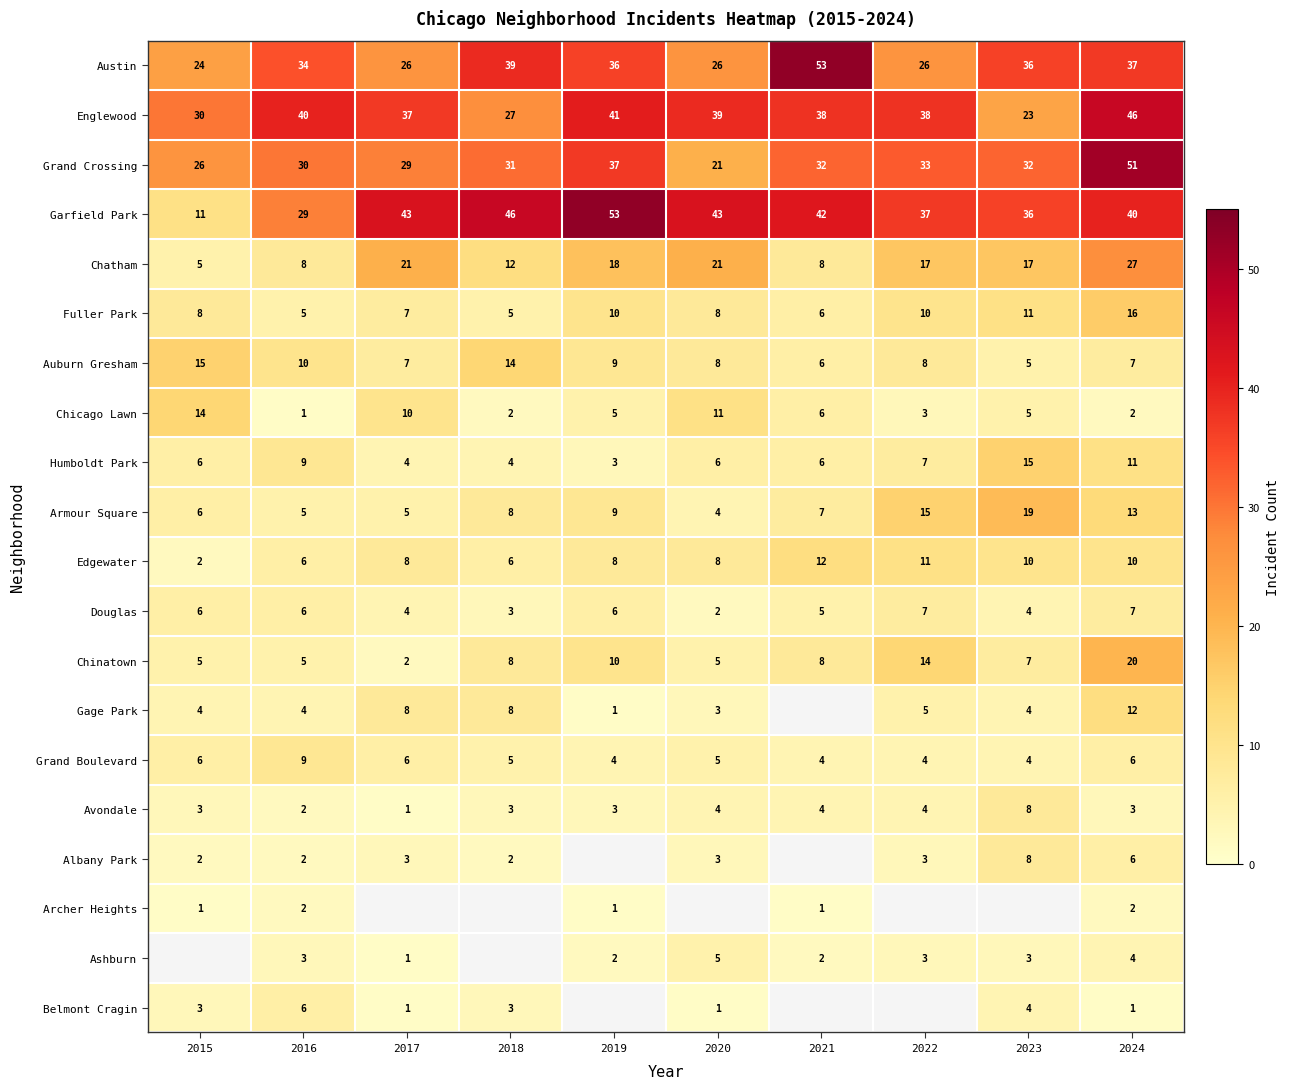

At which label does Humboldt Park reach its minimum?

2019